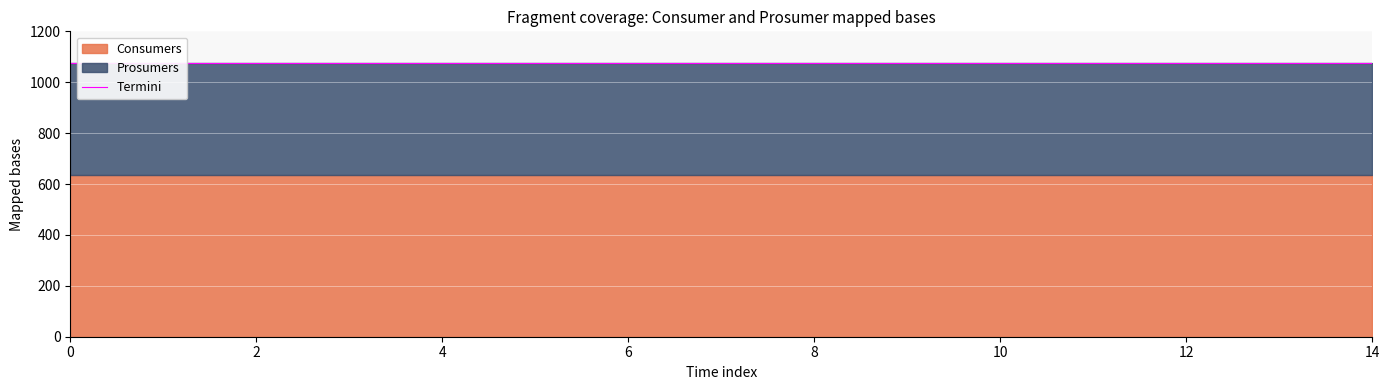

The Consumers series shows 171 at 3. True or false?

False